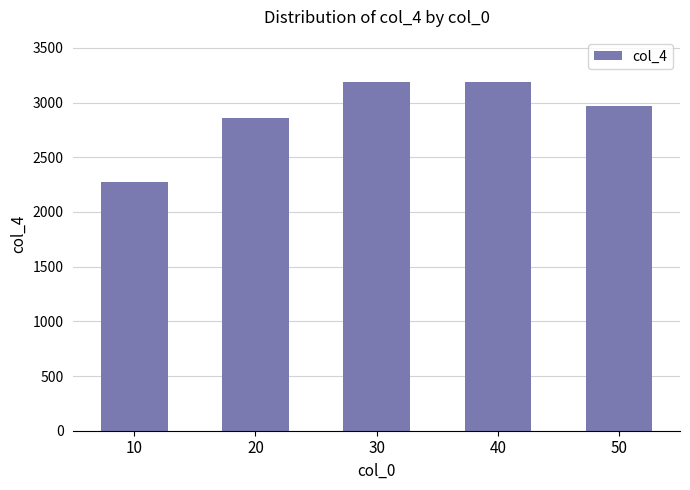

Between 50 and 20, which is larger?

50